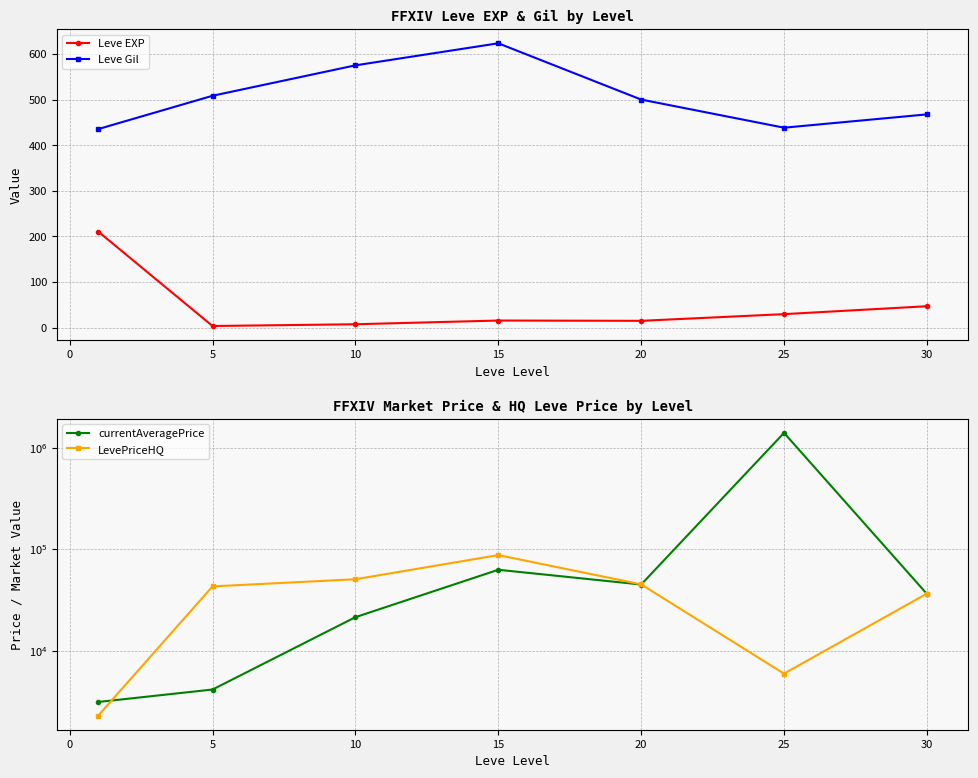

True or false: Leve EXP and LevePriceHQ cross at least once.

False